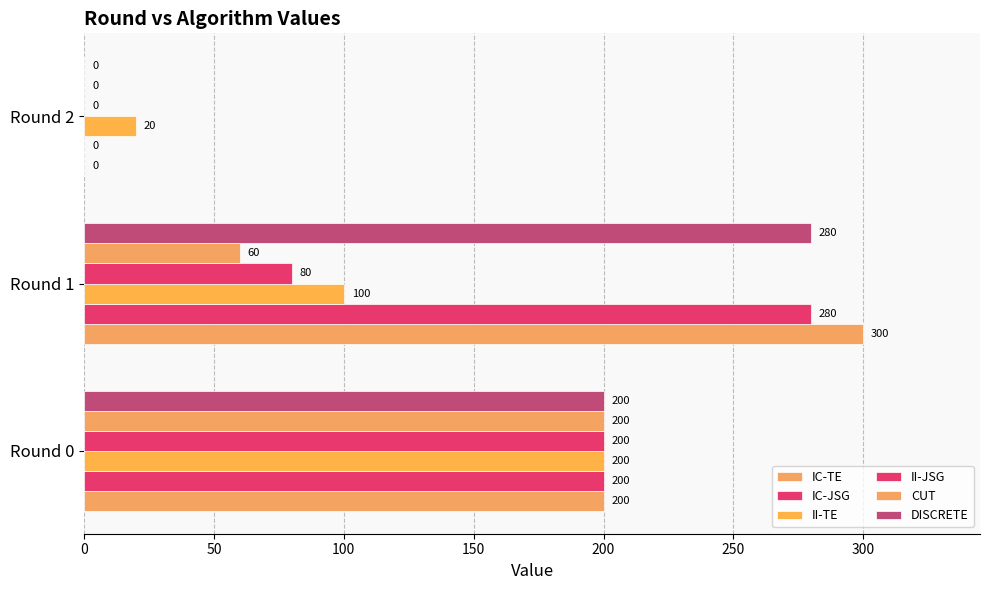

What is the value of the IC-JSG bar at the 2nd from the left?

280